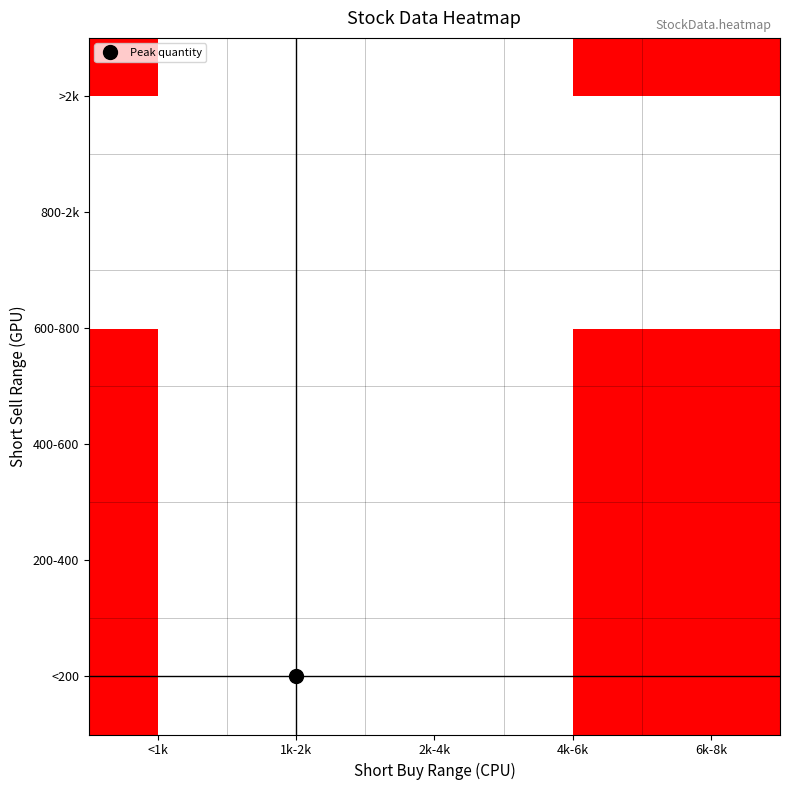

Between 2k-4k and 1k-2k, which is larger?

1k-2k